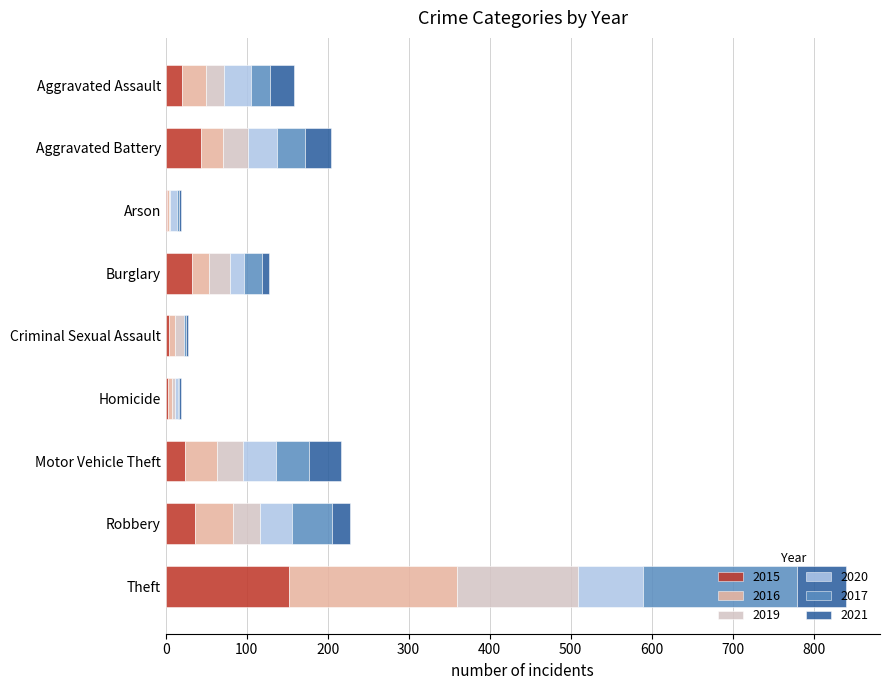

At which category is the sum across all series the highest?

Theft